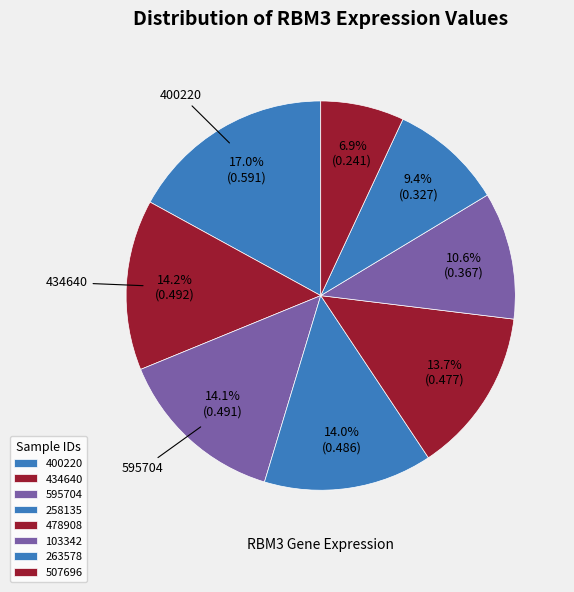

How many slices are in this pie chart?

8